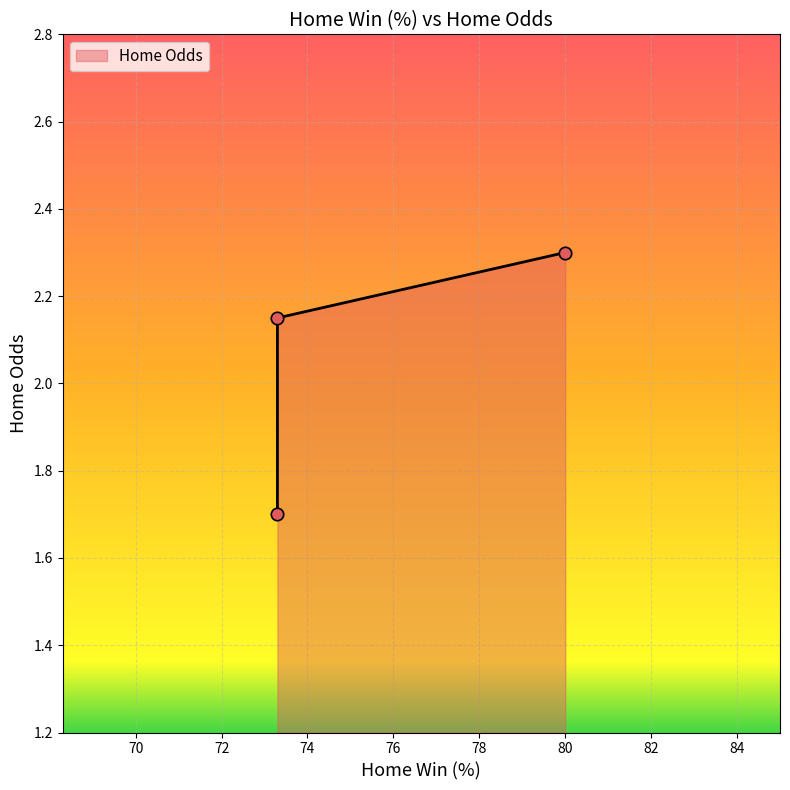

What is the ratio of the value at 73.3 to the value at 80.0?

0.9